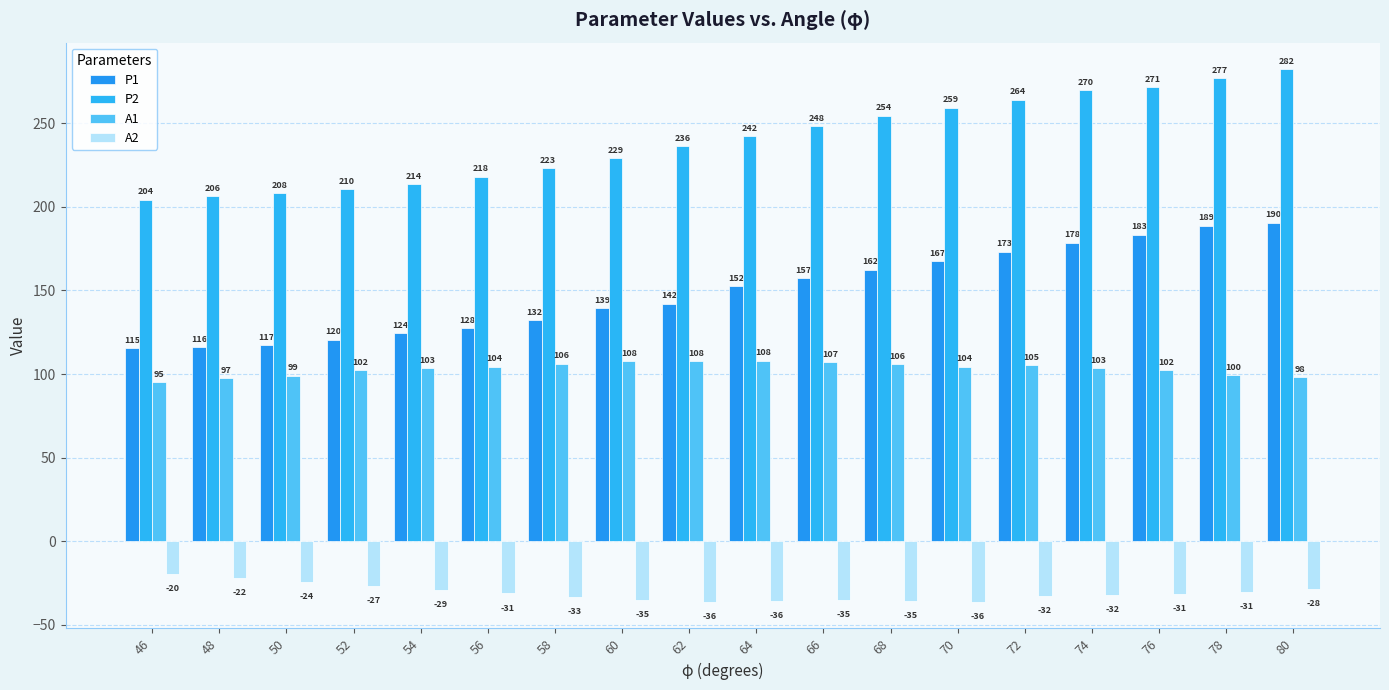

How many values in the P1 series exceed 152?

9